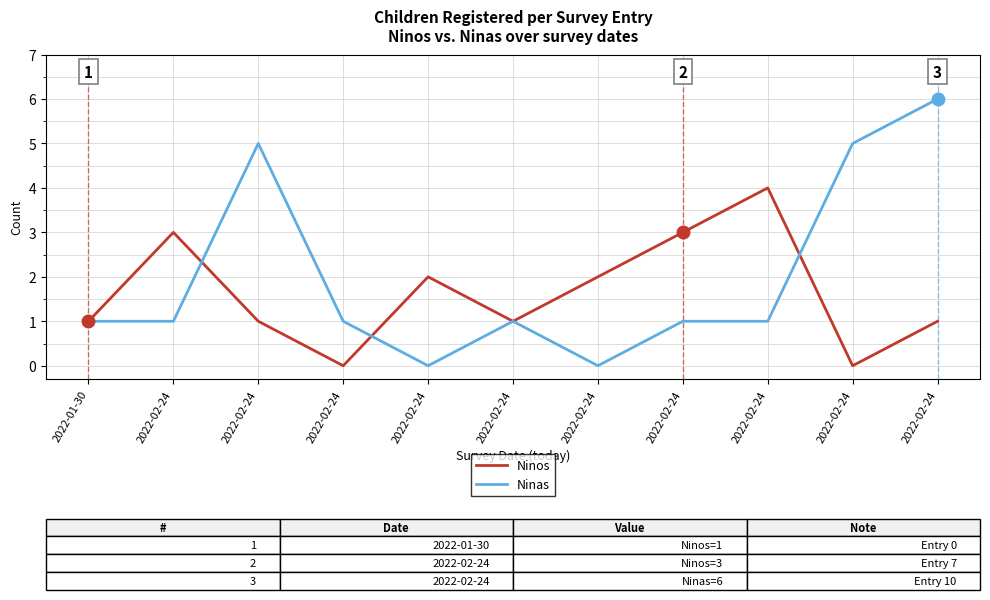

The Ninas series shows 0 at 2022-02-24. True or false?

False